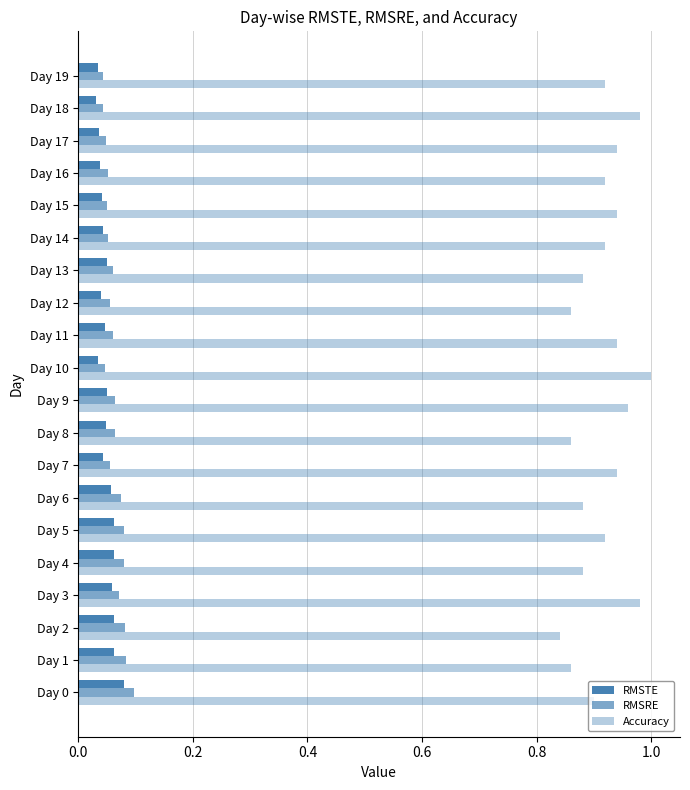

What is the highest value of the Accuracy series?

1.0